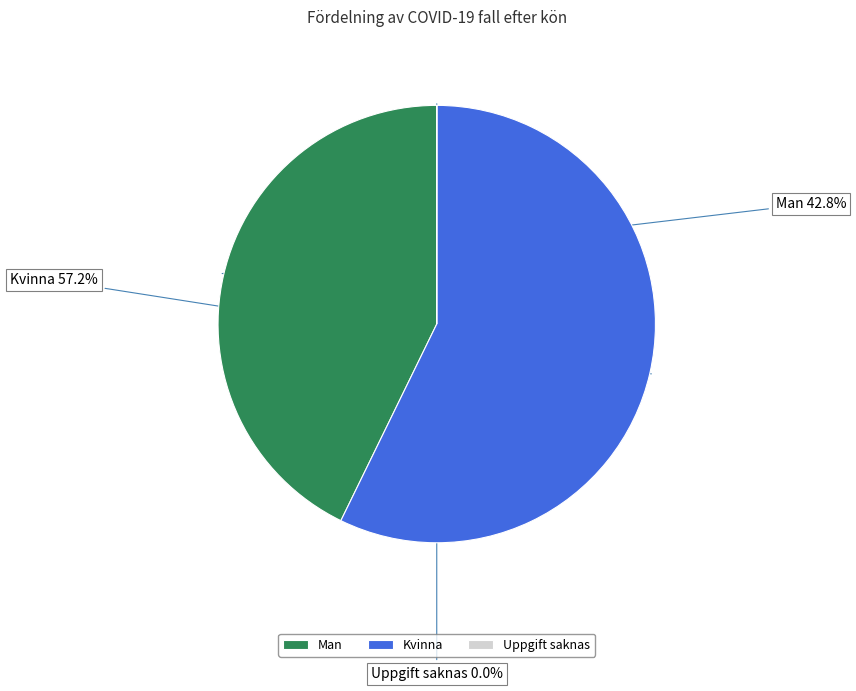

To the nearest percent, what is the difference between the largest and smallest slice percentages?

57%